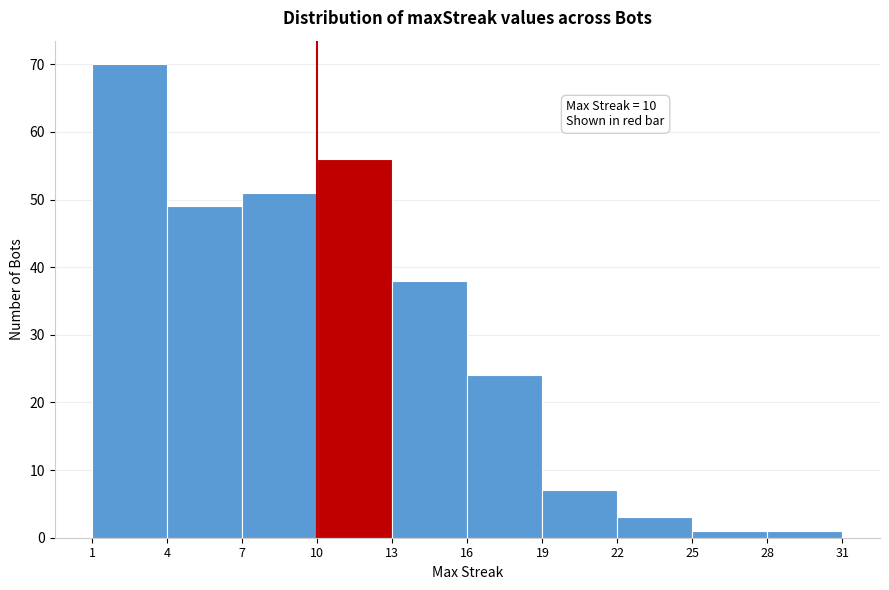

Which range on the x-axis has the tallest bar?

1 to 4